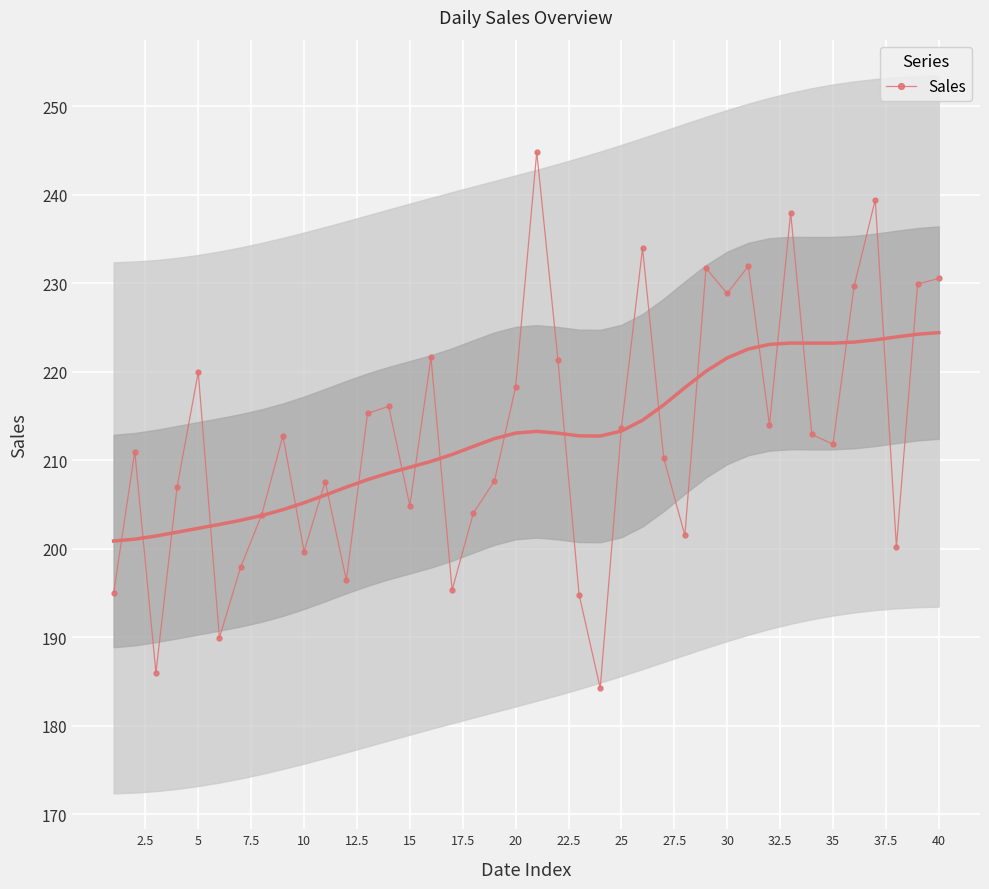

In Sales, how many points are lower than both neighbors (excluding endpoints)?

12